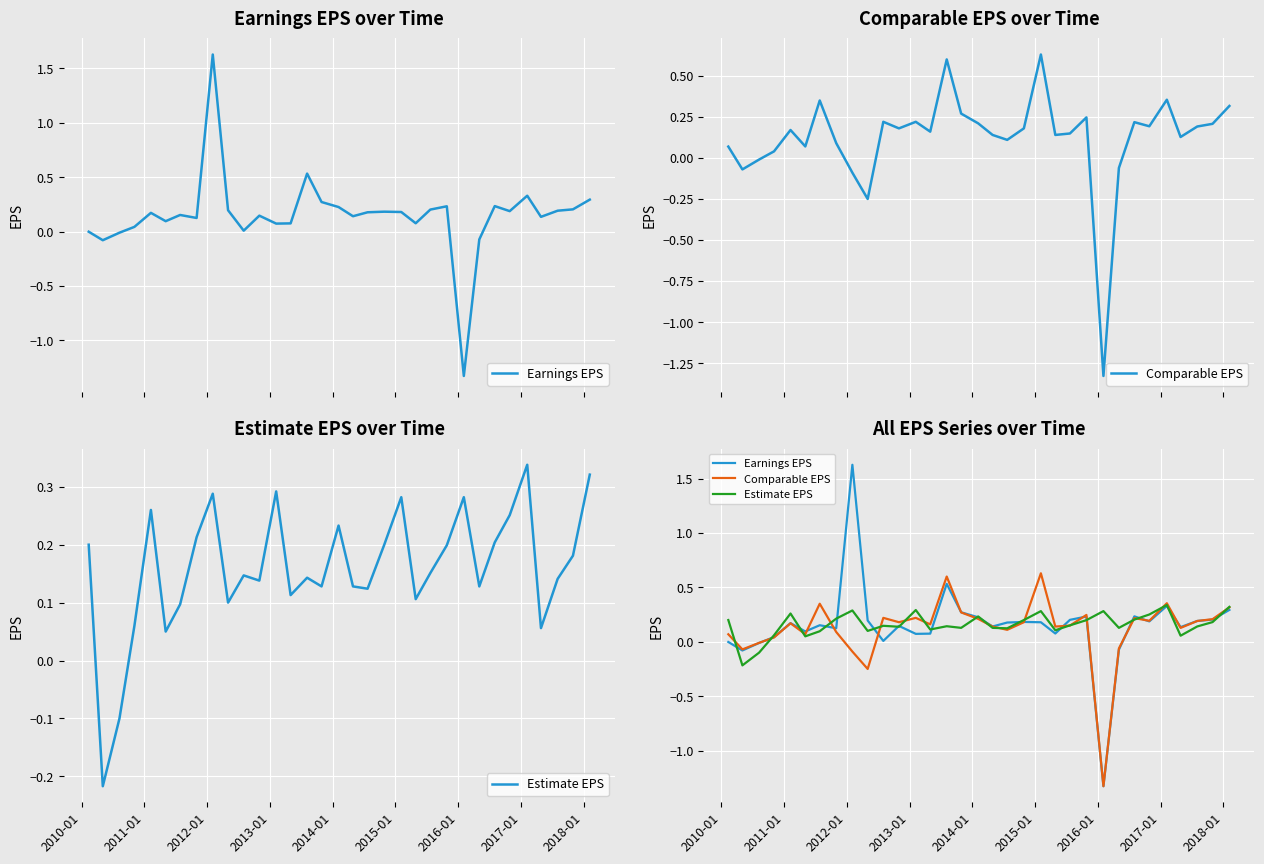

Which series has the largest total across all categories?

Estimate EPS